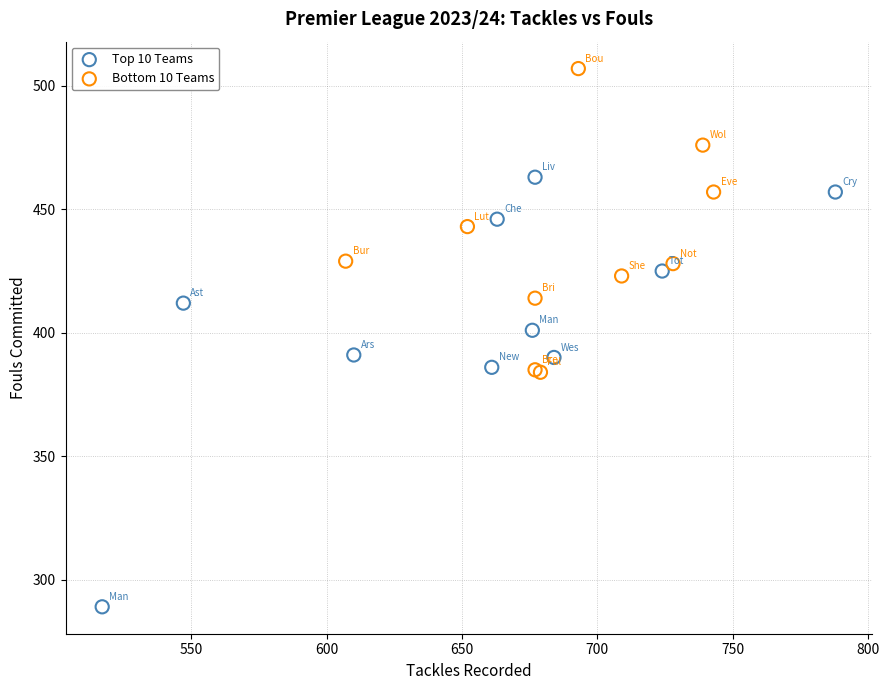

Which series reaches the minimum Y coordinate?

Top 10 Teams